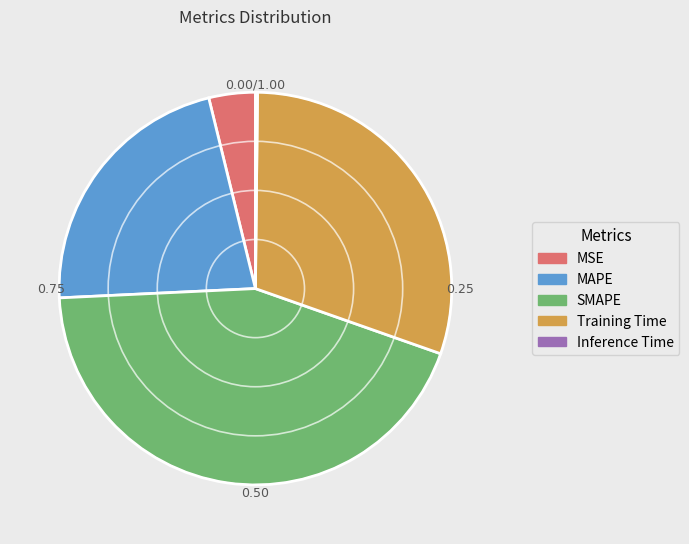

Which slice is the largest?

SMAPE